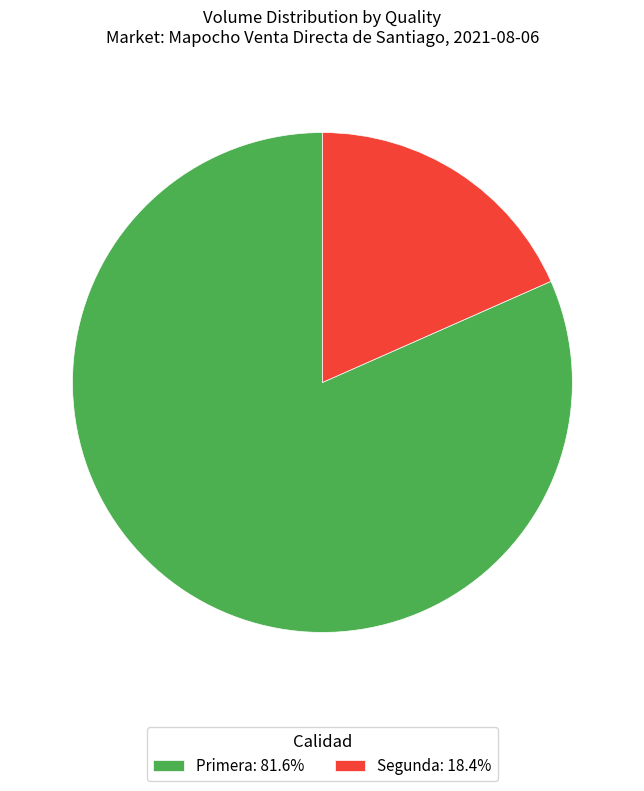

How many slices are in this pie chart?

2